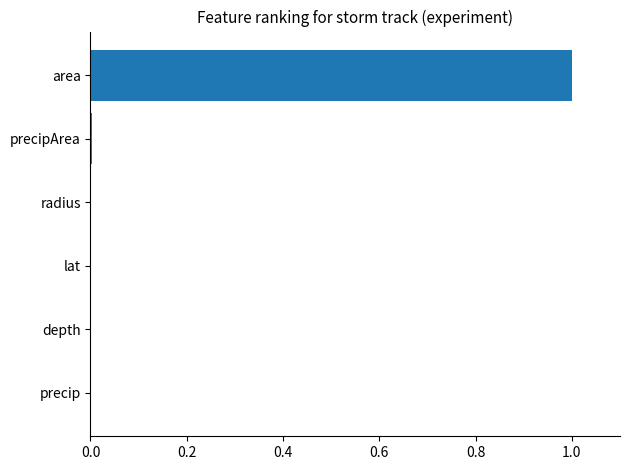

What is the greatest value displayed?

1.0